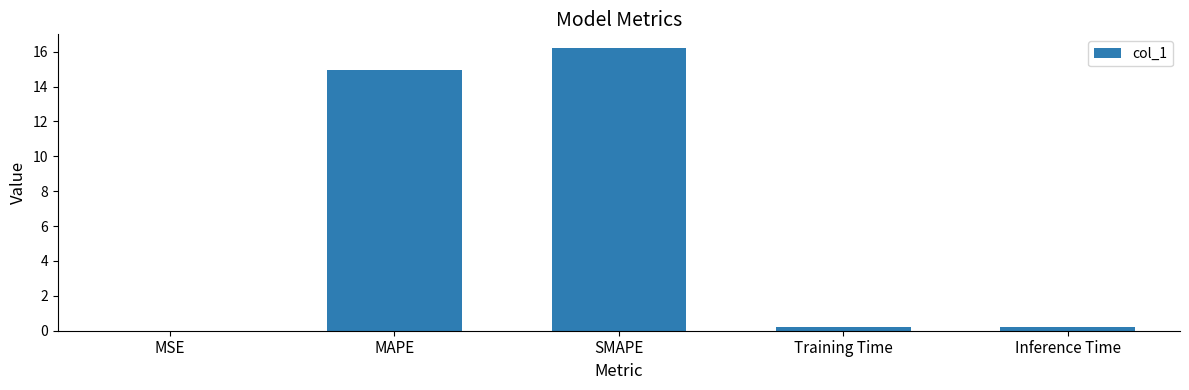

True or false: the data shows 15.0 at MAPE.

True